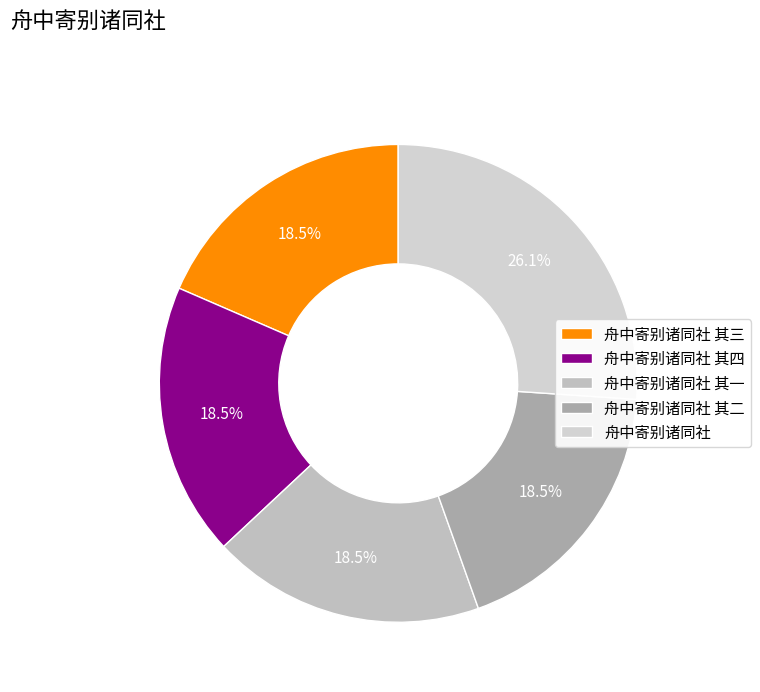

How many segments does this pie chart have?

5